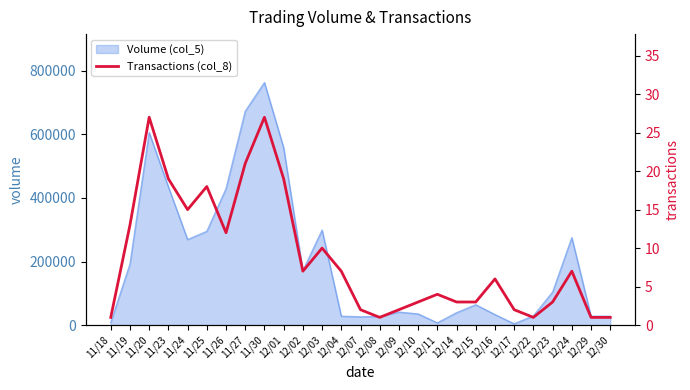

The value of Volume (col_5) at 12/29 is 28000. True or false?

True